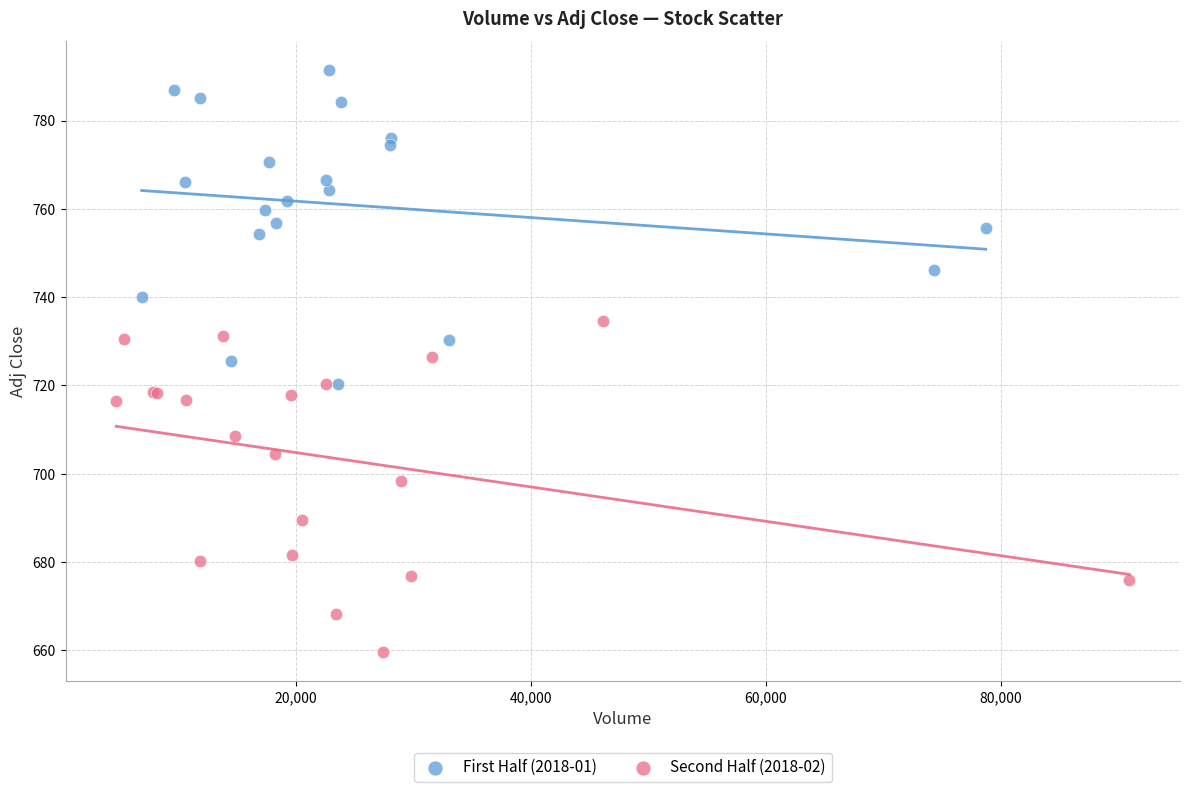

Which series reaches the minimum Y coordinate?

Second Half (2018-02)